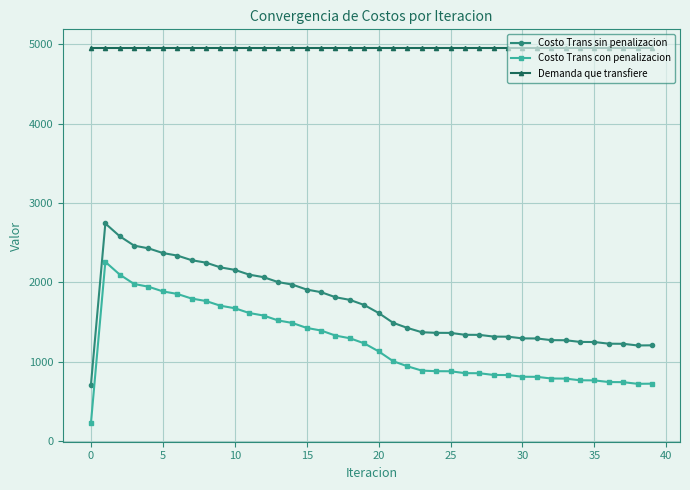

What is the sum of all Costo Trans sin penalizacion values?

68122.7